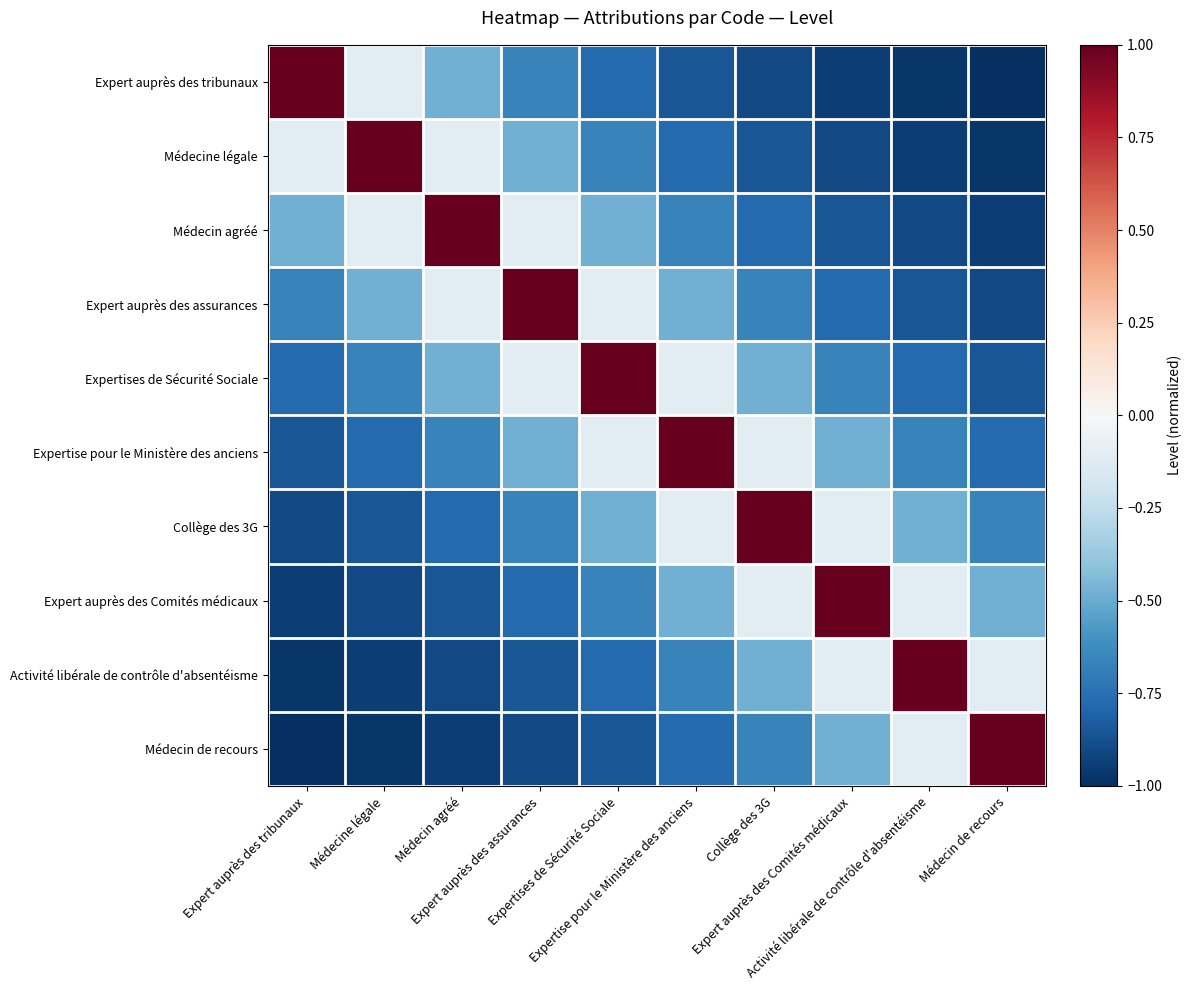

Reading left to right, transcribe all the data shown in this chart.

Expert auprès des tribunaux: Expert auprès des tribunaux=1.0	Médecine légale=-0.1	Médecin agréé=-0.5	Expert auprès des assurances=-0.7	Expertises de Sécurité Sociale=-0.8	Expertise pour le Ministère des anciens=-0.9	Collège des 3G=-0.9	Expert auprès des Comités médicaux=-0.9	Activité libérale de contrôle d'absentéisme=-1.0	Médecin de recours=-1.0
Médecine légale: Expert auprès des tribunaux=-0.1	Médecine légale=1.0	Médecin agréé=-0.1	Expert auprès des assurances=-0.5	Expertises de Sécurité Sociale=-0.7	Expertise pour le Ministère des anciens=-0.8	Collège des 3G=-0.9	Expert auprès des Comités médicaux=-0.9	Activité libérale de contrôle d'absentéisme=-0.9	Médecin de recours=-1.0
Médecin agréé: Expert auprès des tribunaux=-0.5	Médecine légale=-0.1	Médecin agréé=1.0	Expert auprès des assurances=-0.1	Expertises de Sécurité Sociale=-0.5	Expertise pour le Ministère des anciens=-0.7	Collège des 3G=-0.8	Expert auprès des Comités médicaux=-0.9	Activité libérale de contrôle d'absentéisme=-0.9	Médecin de recours=-0.9
Expert auprès des assurances: Expert auprès des tribunaux=-0.7	Médecine légale=-0.5	Médecin agréé=-0.1	Expert auprès des assurances=1.0	Expertises de Sécurité Sociale=-0.1	Expertise pour le Ministère des anciens=-0.5	Collège des 3G=-0.7	Expert auprès des Comités médicaux=-0.8	Activité libérale de contrôle d'absentéisme=-0.9	Médecin de recours=-0.9
Expertises de Sécurité Sociale: Expert auprès des tribunaux=-0.8	Médecine légale=-0.7	Médecin agréé=-0.5	Expert auprès des assurances=-0.1	Expertises de Sécurité Sociale=1.0	Expertise pour le Ministère des anciens=-0.1	Collège des 3G=-0.5	Expert auprès des Comités médicaux=-0.7	Activité libérale de contrôle d'absentéisme=-0.8	Médecin de recours=-0.9
Expertise pour le Ministère des anciens: Expert auprès des tribunaux=-0.9	Médecine légale=-0.8	Médecin agréé=-0.7	Expert auprès des assurances=-0.5	Expertises de Sécurité Sociale=-0.1	Expertise pour le Ministère des anciens=1.0	Collège des 3G=-0.1	Expert auprès des Comités médicaux=-0.5	Activité libérale de contrôle d'absentéisme=-0.7	Médecin de recours=-0.8
Collège des 3G: Expert auprès des tribunaux=-0.9	Médecine légale=-0.9	Médecin agréé=-0.8	Expert auprès des assurances=-0.7	Expertises de Sécurité Sociale=-0.5	Expertise pour le Ministère des anciens=-0.1	Collège des 3G=1.0	Expert auprès des Comités médicaux=-0.1	Activité libérale de contrôle d'absentéisme=-0.5	Médecin de recours=-0.7
Expert auprès des Comités médicaux: Expert auprès des tribunaux=-0.9	Médecine légale=-0.9	Médecin agréé=-0.9	Expert auprès des assurances=-0.8	Expertises de Sécurité Sociale=-0.7	Expertise pour le Ministère des anciens=-0.5	Collège des 3G=-0.1	Expert auprès des Comités médicaux=1.0	Activité libérale de contrôle d'absentéisme=-0.1	Médecin de recours=-0.5
Activité libérale de contrôle d'absentéisme: Expert auprès des tribunaux=-1.0	Médecine légale=-0.9	Médecin agréé=-0.9	Expert auprès des assurances=-0.9	Expertises de Sécurité Sociale=-0.8	Expertise pour le Ministère des anciens=-0.7	Collège des 3G=-0.5	Expert auprès des Comités médicaux=-0.1	Activité libérale de contrôle d'absentéisme=1.0	Médecin de recours=-0.1
Médecin de recours: Expert auprès des tribunaux=-1.0	Médecine légale=-1.0	Médecin agréé=-0.9	Expert auprès des assurances=-0.9	Expertises de Sécurité Sociale=-0.9	Expertise pour le Ministère des anciens=-0.8	Collège des 3G=-0.7	Expert auprès des Comités médicaux=-0.5	Activité libérale de contrôle d'absentéisme=-0.1	Médecin de recours=1.0